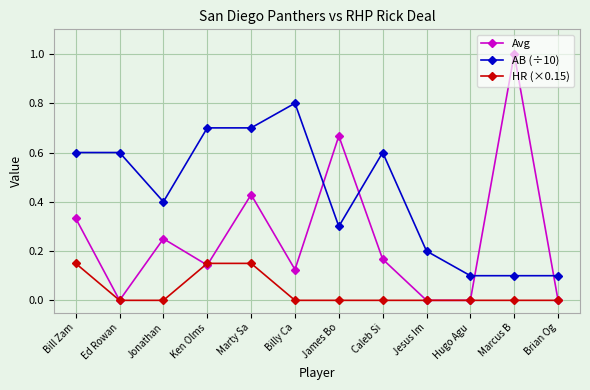

Which series has the largest total across all categories?

AB (÷10)